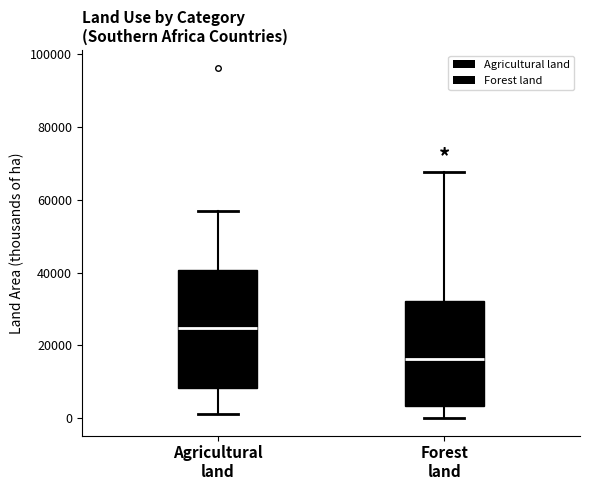

Reading left to right, read every box against the y-axis: the position of its median line, the range the box covers, and the ends of its whiskers. The values are not printed on the chart, so give them approximately, as read against the axis.

Agricultural land: median 24000, box 8000 to 40000, whiskers 2000 to 56000
Forest land: median 16000, box 4000 to 32000, whiskers 0 to 68000